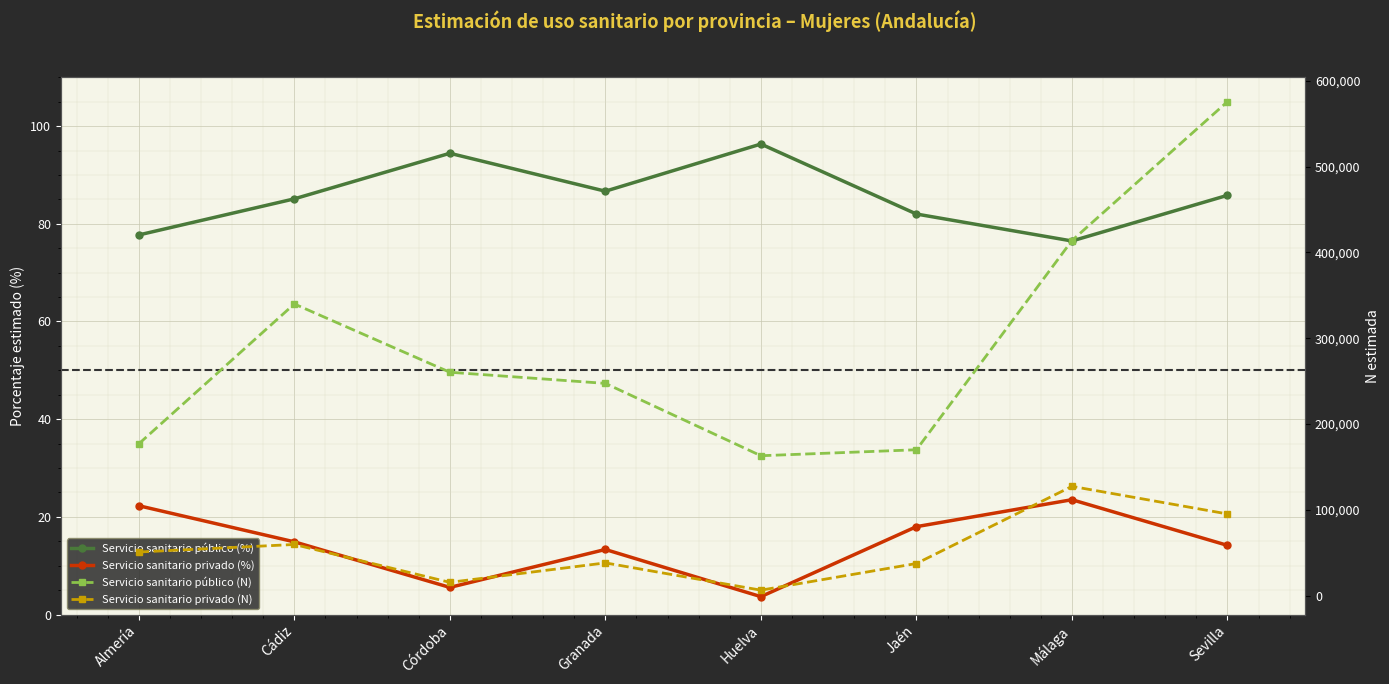

Reading left to right, extract all data points from this chart.

Servicio sanitario público (%): Almería=77.7	Cádiz=85.1	Córdoba=94.4	Granada=86.7	Huelva=96.3	Jaén=82.0	Málaga=76.5	Sevilla=85.8
Servicio sanitario privado (%): Almería=22.3	Cádiz=14.9	Córdoba=5.6	Granada=13.3	Huelva=3.7	Jaén=18.0	Málaga=23.5	Sevilla=14.2
Servicio sanitario público (N): Almería=176870.0	Cádiz=339980.0	Córdoba=260352.0	Granada=247340.0	Huelva=162987.0	Jaén=169955.0	Málaga=413871.0	Sevilla=575867.0
Servicio sanitario privado (N): Almería=50722.0	Cádiz=59504.0	Córdoba=15350.0	Granada=38040.0	Huelva=6221.0	Jaén=37313.0	Málaga=127274.0	Sevilla=95108.0